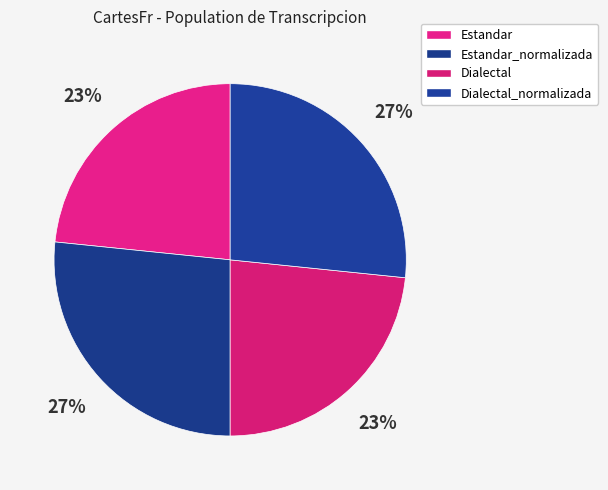

The Dialectal slice represents 23% of the pie. True or false?

True